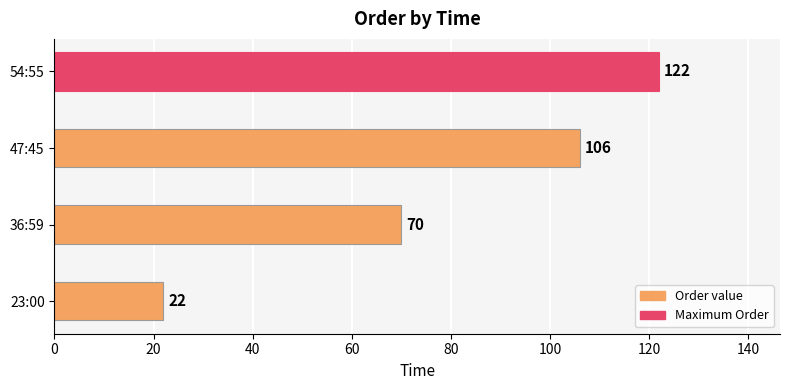

The value at 47:45 is 49. True or false?

False